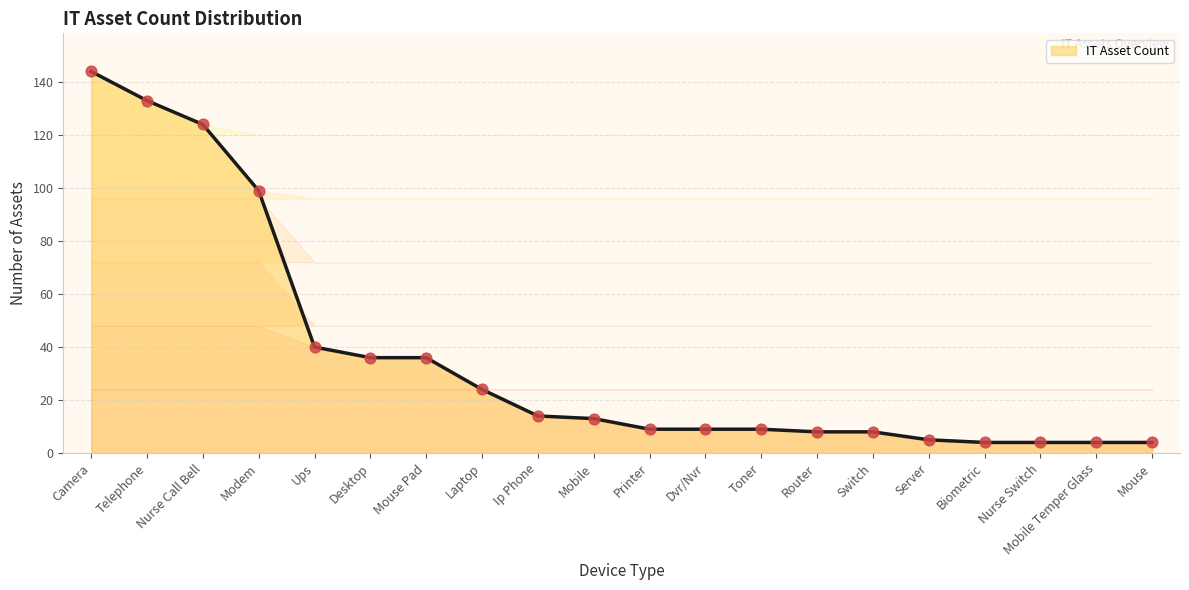

What is the change in value from Dvr/Nvr to Server?

-4